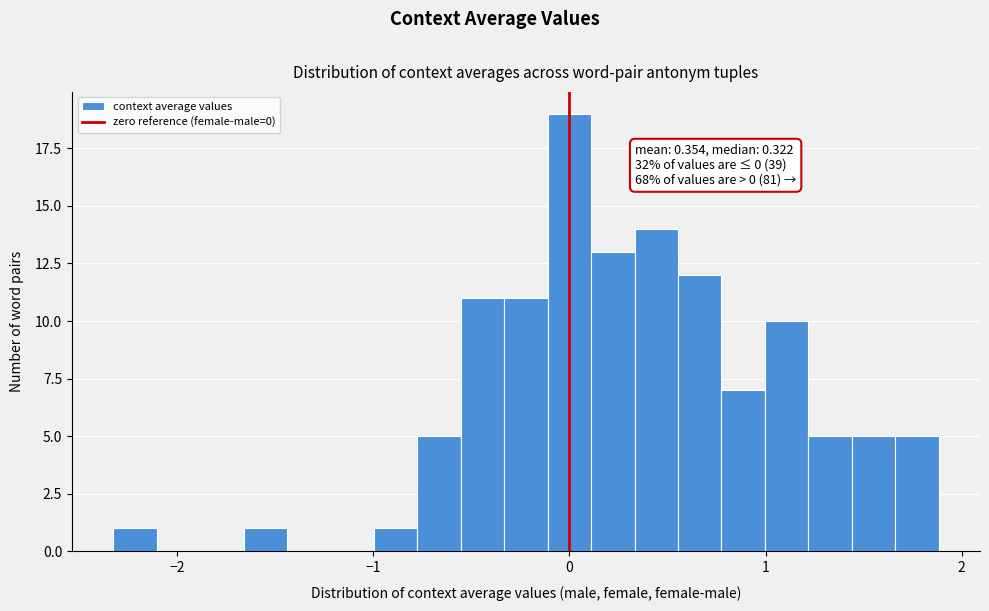

Read against the x-axis, roughly where is the centre of the tallest bar?

0.0